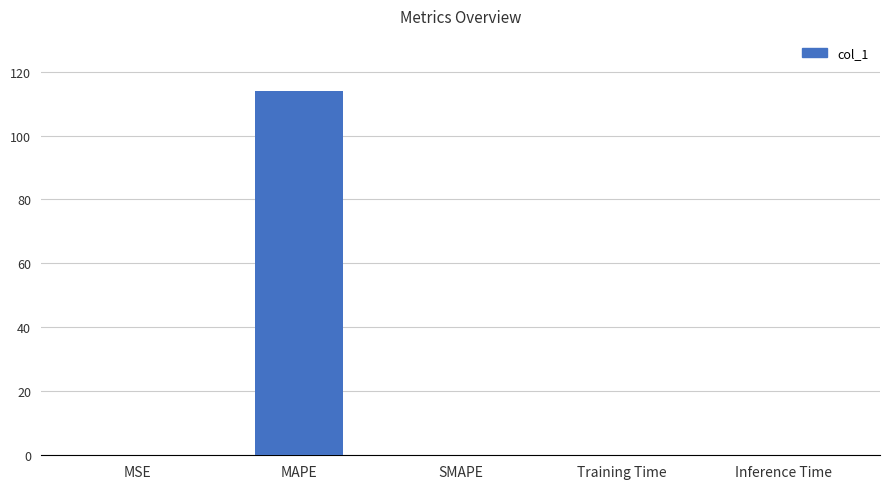

The value at MAPE is 114.1. True or false?

True